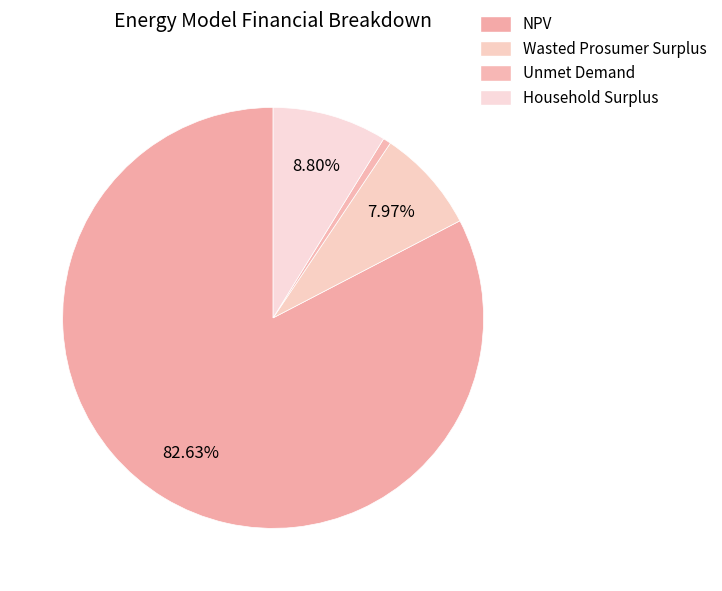

To the nearest percent, what percentage of the pie is Household Surplus?

9%